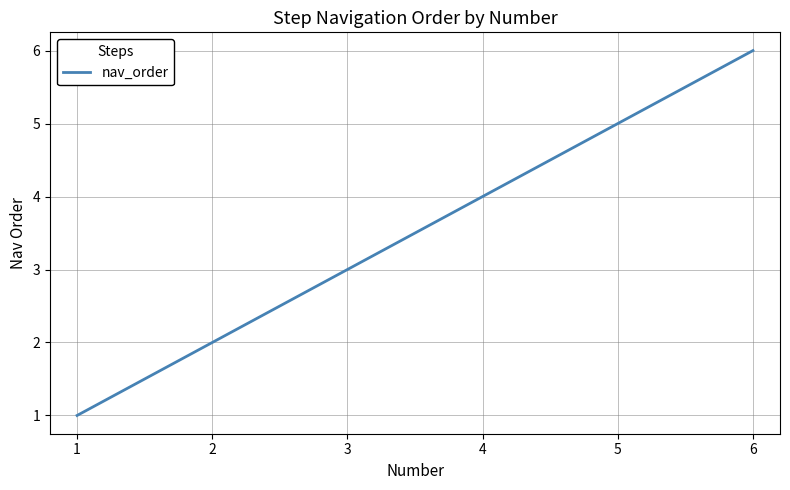

Count the values in the range 2 to 5.

4